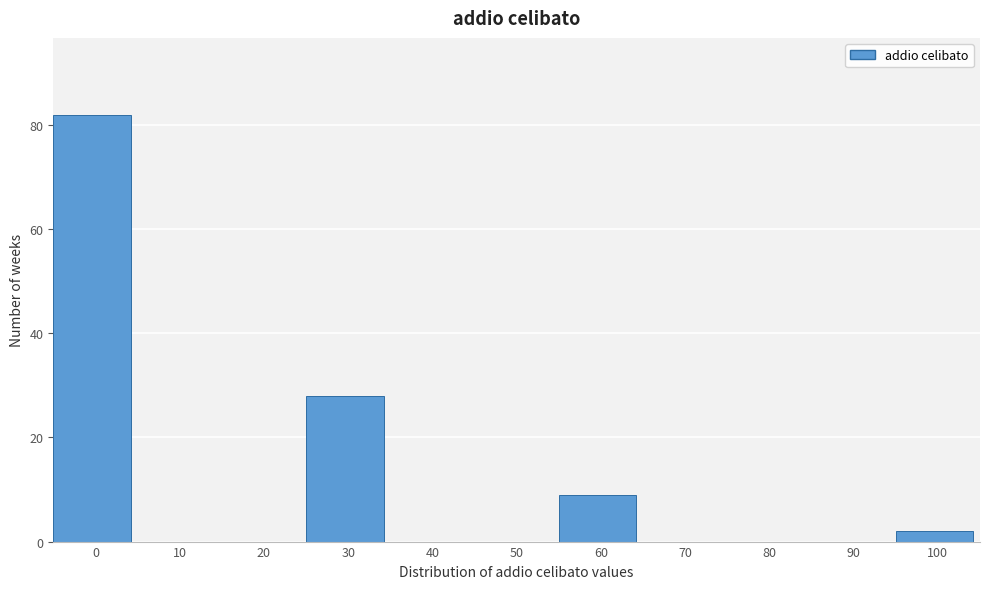

Reading left to right, transcribe all the data shown in this chart.

0=82	10=0	20=0	30=28	40=0	50=0	60=9	70=0	80=0	90=0	100=2